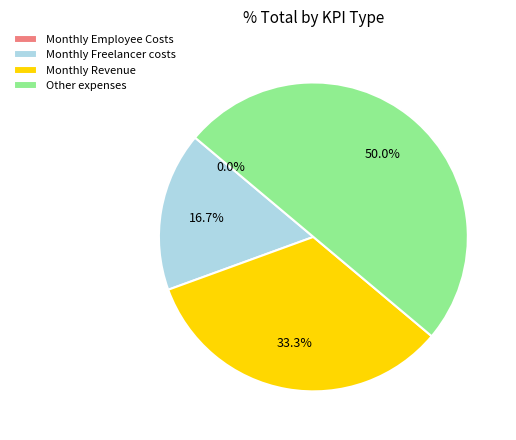

Which slice is the largest?

Other expenses